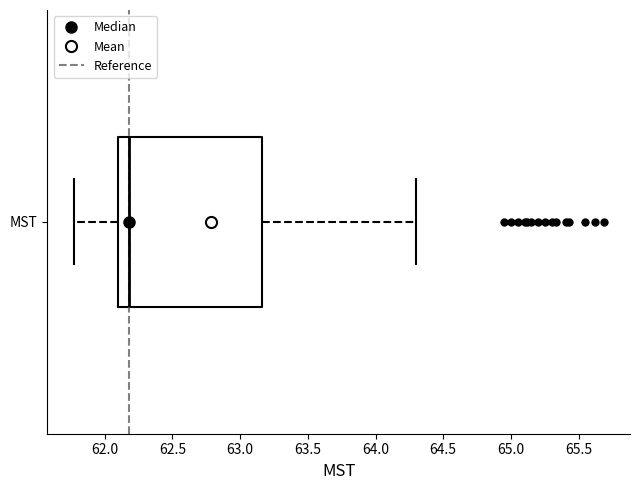

Transcribe this box plot: give where the median line is, the range the box spans, and where the two whiskers end, as read against the x-axis. The values are not printed on the chart, so give them approximately, as read against the axis.

median 62.20, box 62.10 to 63.15, whiskers 61.75 to 64.30